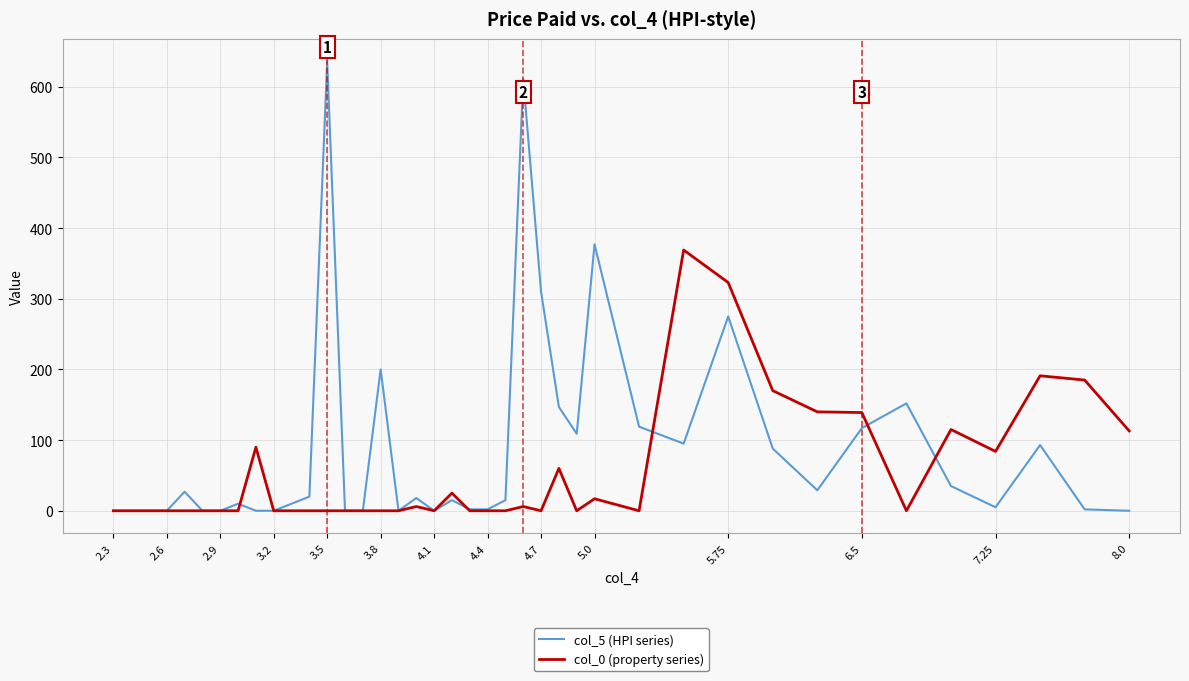

Which series has the largest total across all categories?

col_5 (HPI series)